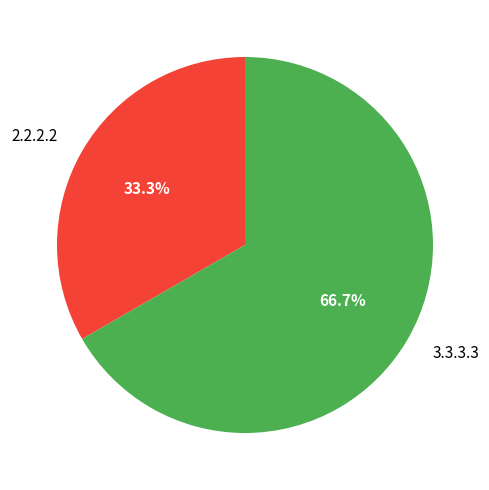

Which has a higher value, 2.2.2.2 or 3.3.3.3?

3.3.3.3